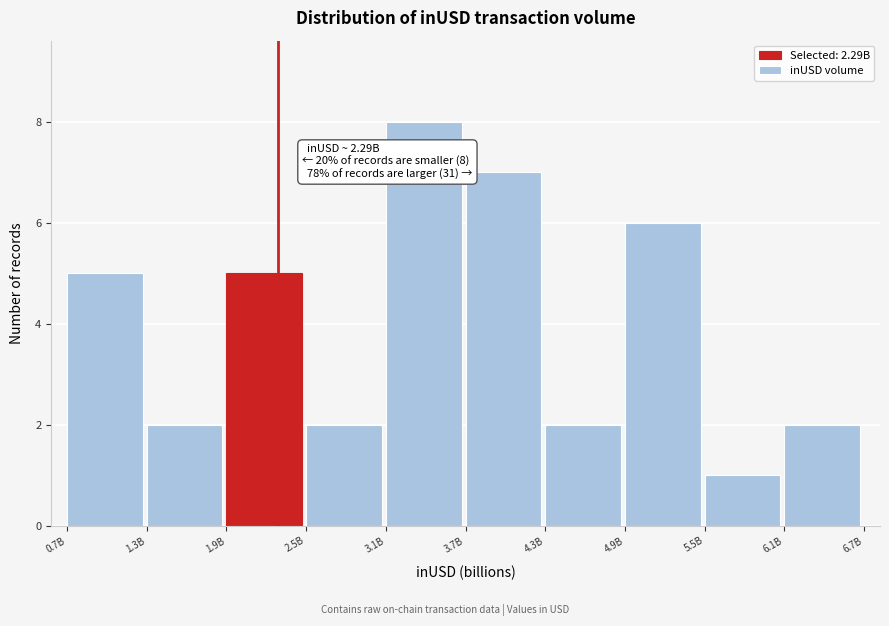

Reading right to left, list all the values displayed in this chart.

2	1	6	2	7	8	2	5	2	5